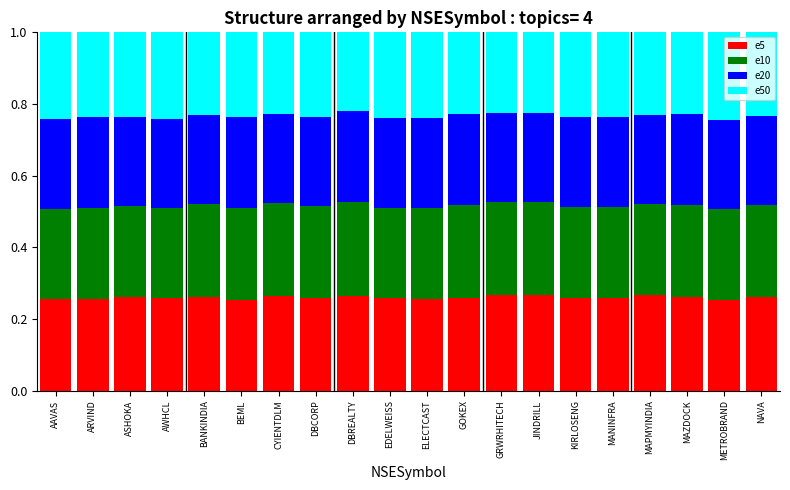

Does the chart contain any negative values?

No